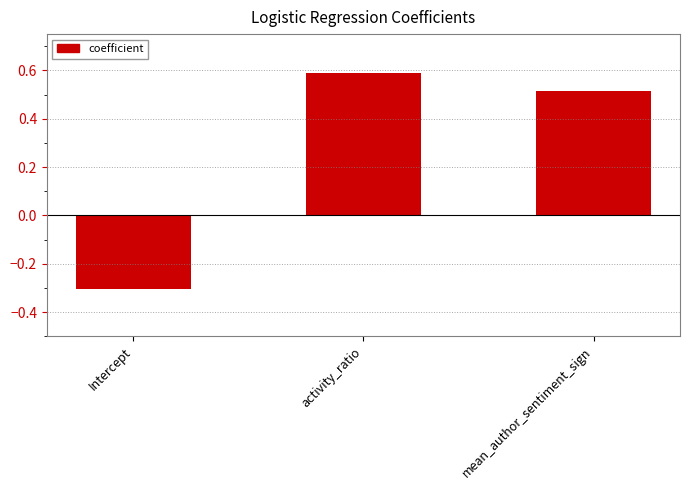

What is the difference between the maximum and minimum values?

0.9